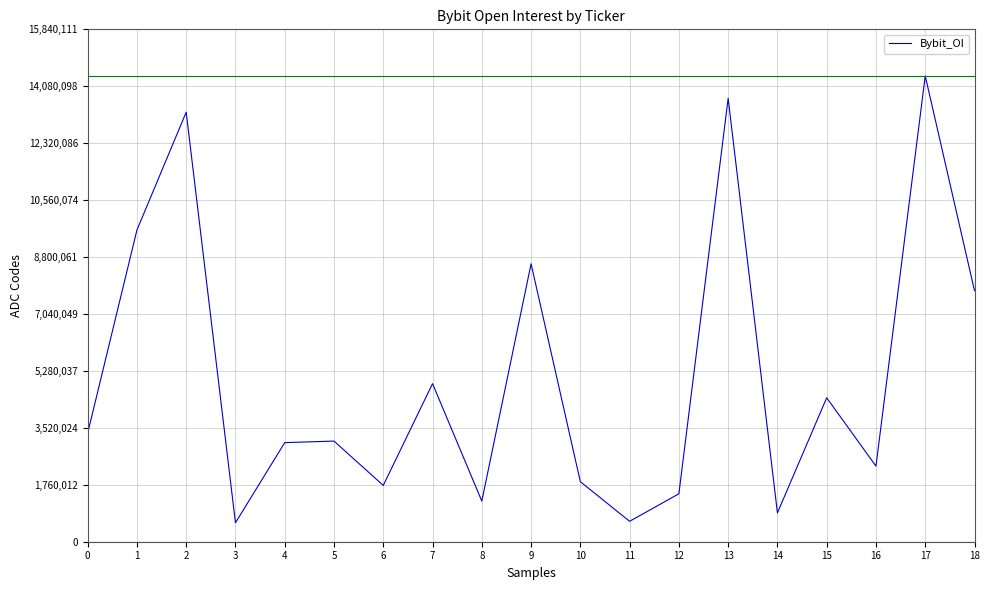

At which category does the data reach its first local valley?

3